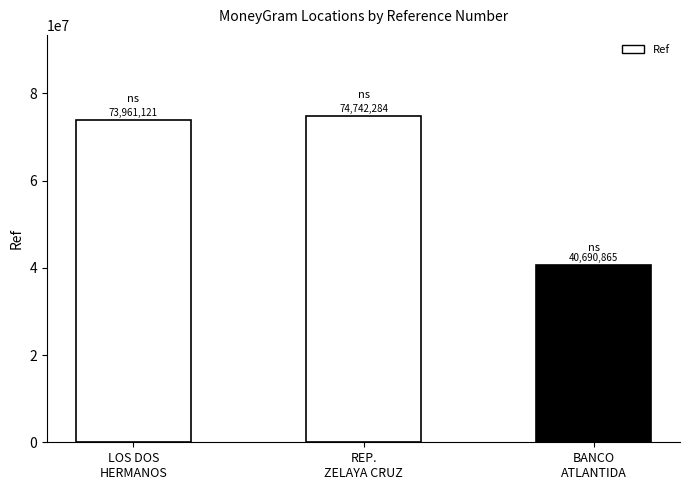

Is it true that the value at BANCO
ATLANTIDA is 28164046?

False